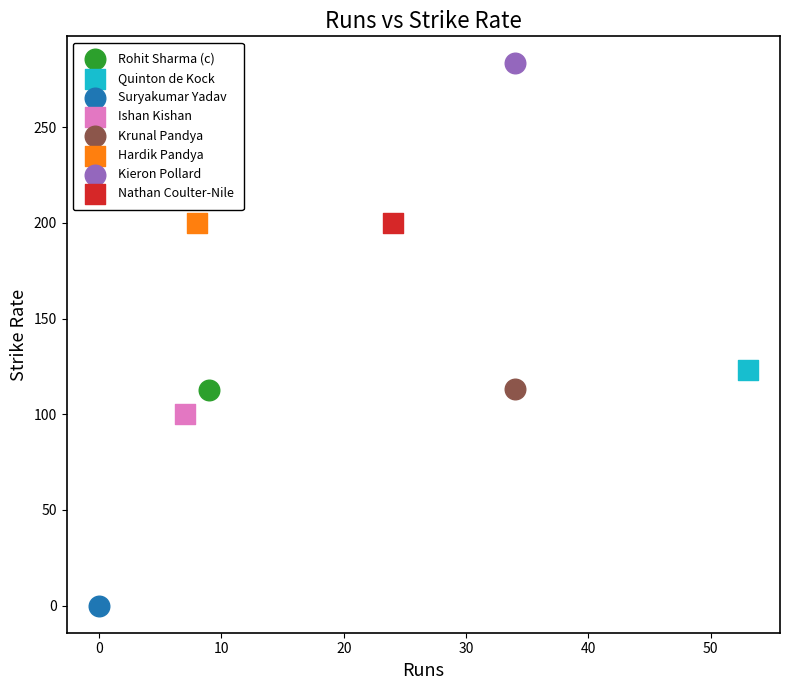

What are all the series names shown in the legend?

Rohit Sharma (c), Quinton de Kock, Suryakumar Yadav, Ishan Kishan, Krunal Pandya, Hardik Pandya, Kieron Pollard, Nathan Coulter-Nile